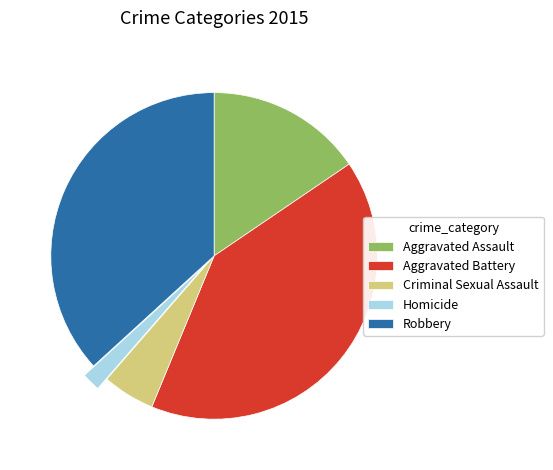

Which has a higher value, Robbery or Aggravated Battery?

Aggravated Battery